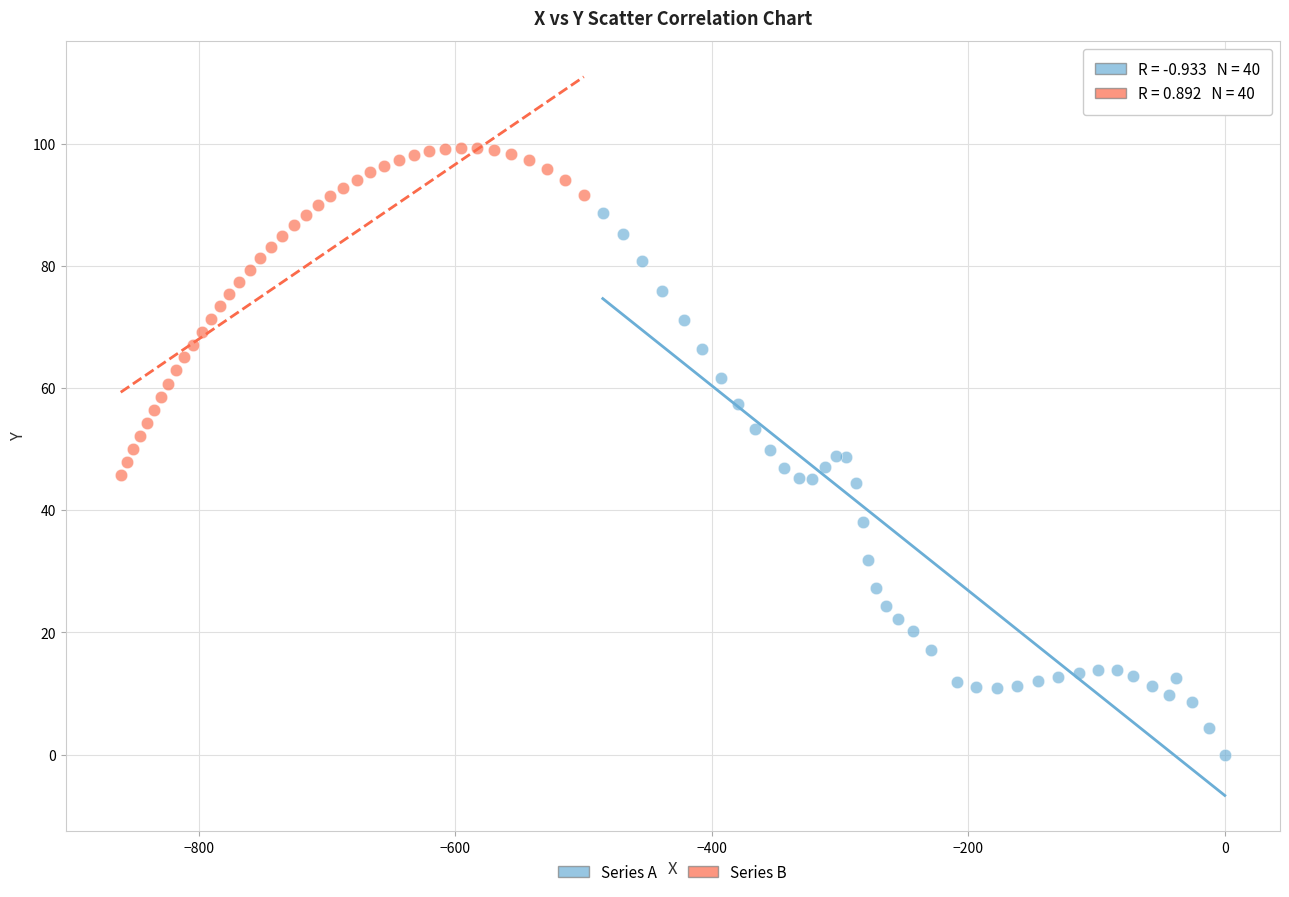

Which series has the largest Y range (max minus min)?

Series A